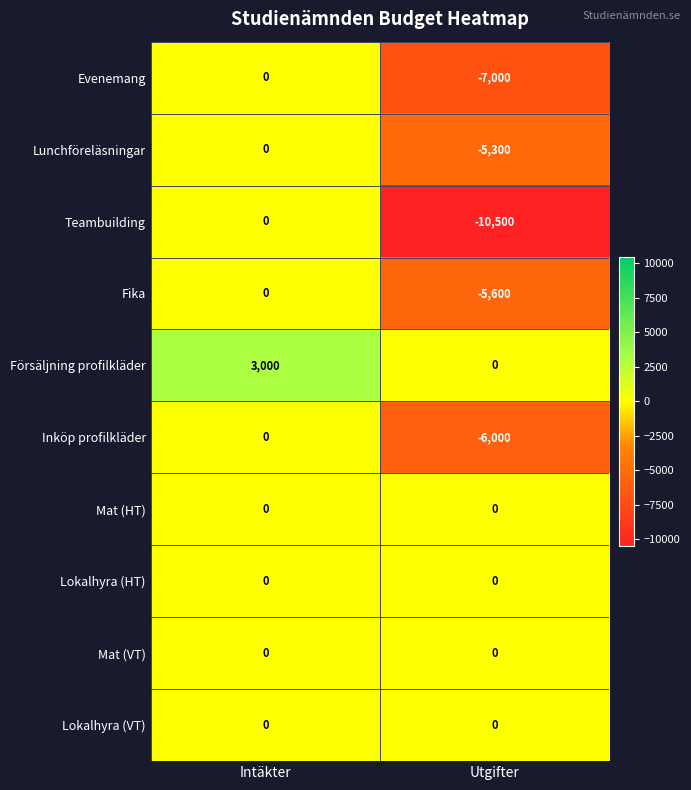

How many data points does each series have?

2